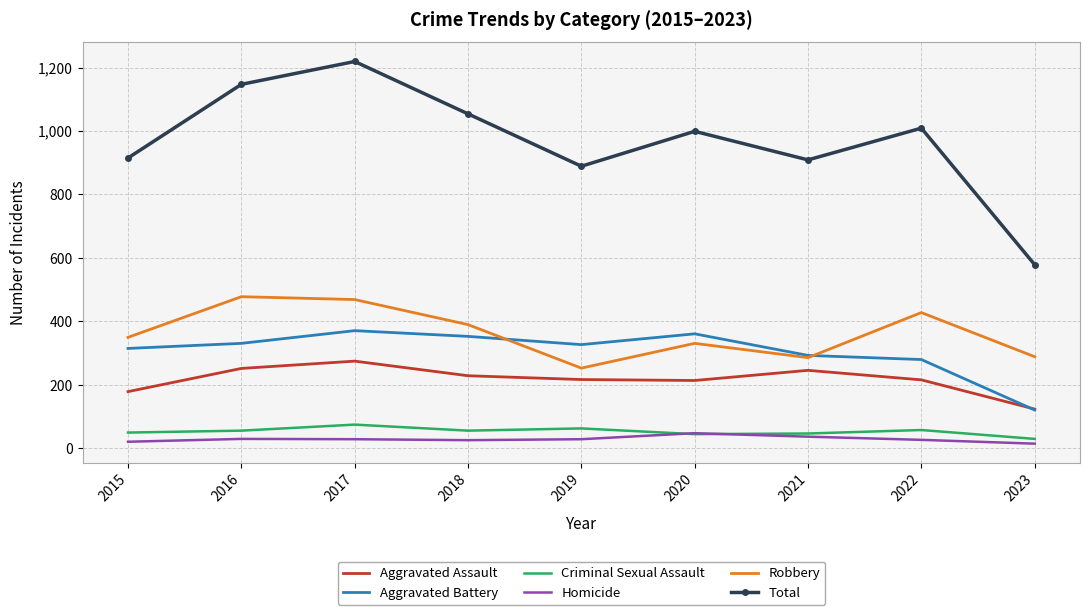

Which category has the highest value in the Total series?

2017